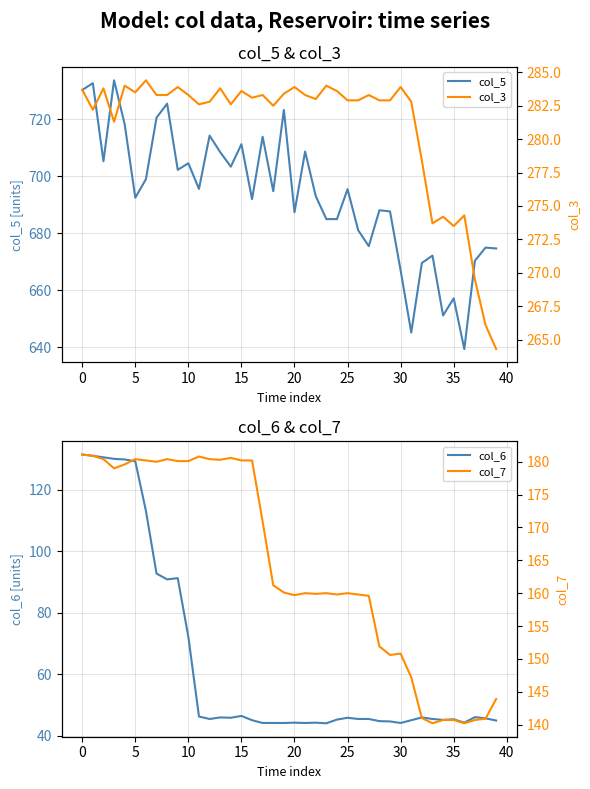

True or false: col_7 and col_6 cross at least once.

False